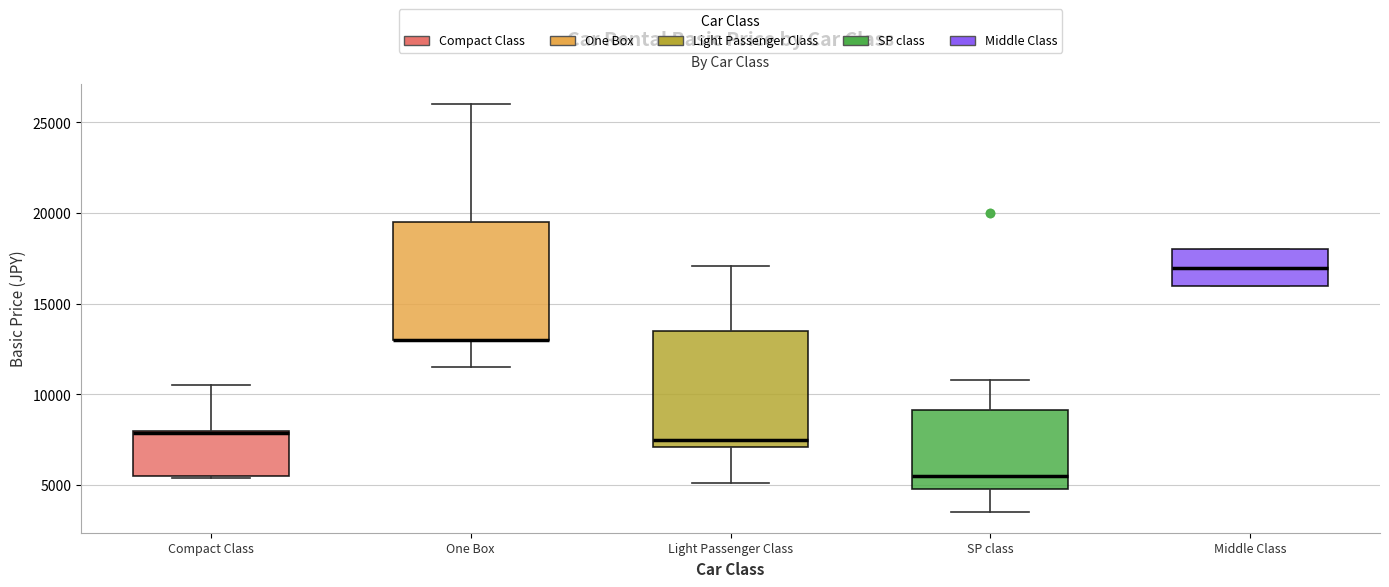

Reading left to right, read every box against the y-axis: the position of its median line, the range the box covers, and the ends of its whiskers. The values are not printed on the chart, so give them approximately, as read against the axis.

Compact Class: median 8000, box 5500 to 8000, whiskers 5500 to 10500
One Box: median 13000 (drawn on the box's lower edge), box 13000 to 19500, whiskers 11500 to 26000
Light Passenger Class: median 7500, box 7000 to 13500, whiskers 5000 to 17000
SP class: median 5500, box 5000 to 9000, whiskers 3500 to 11000
Middle Class: median 17000, box 16000 to 18000, whiskers 16000 to 18000